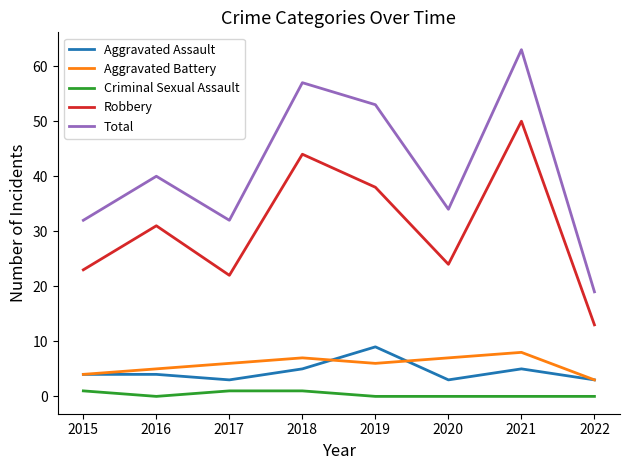

At which label is Total closest to 41?

2016